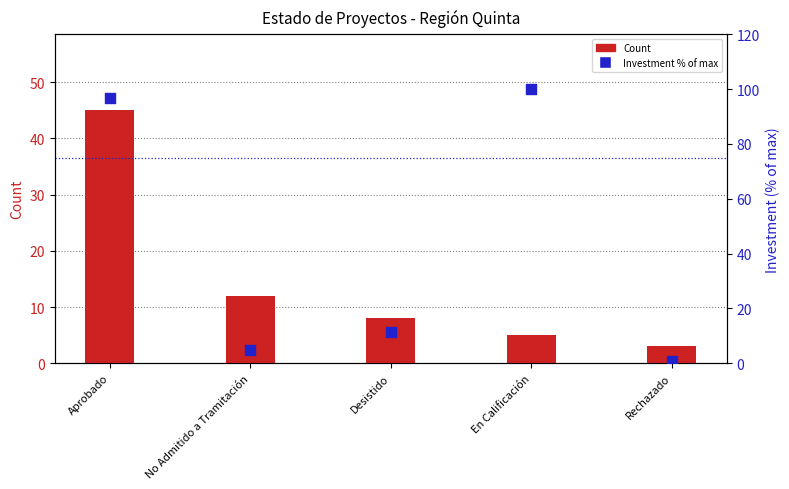

What is the total value across all series at Desistido?

19.5